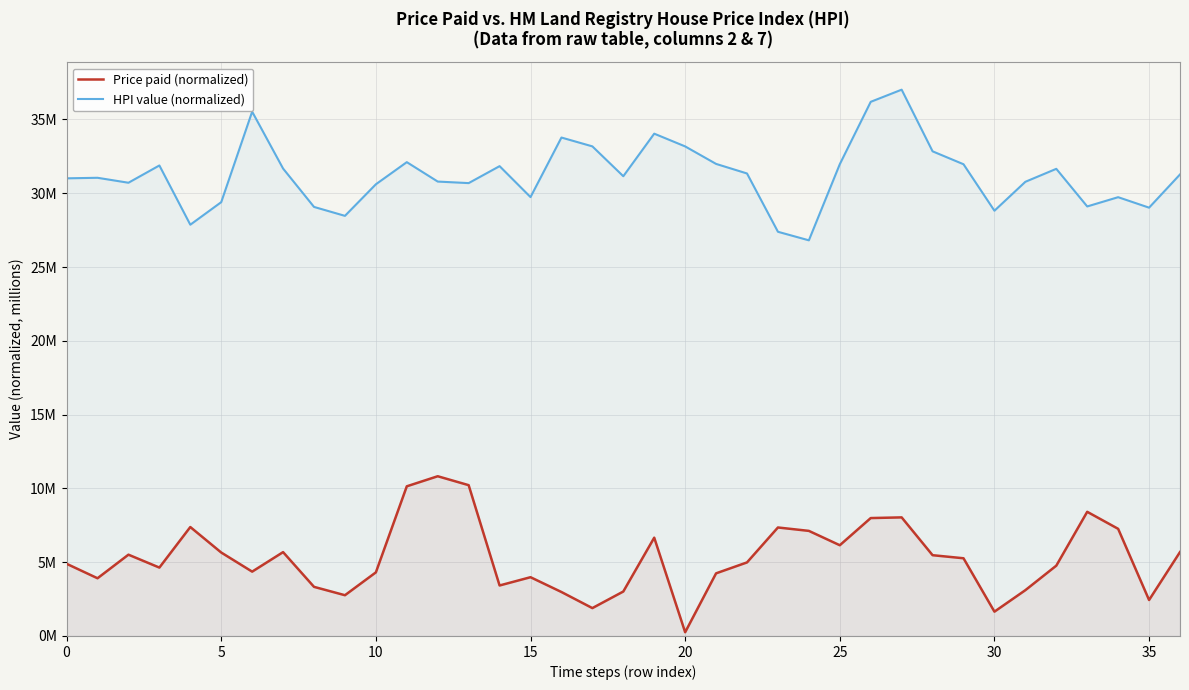

How many interior local peaks does the HPI value (normalized) series have?

10